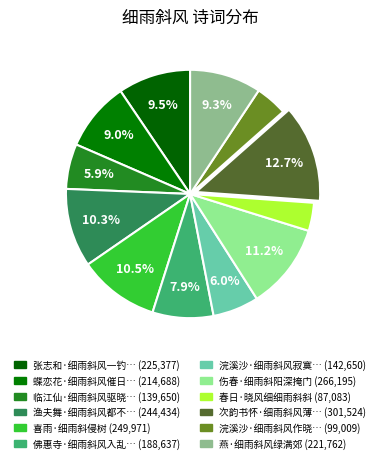

How many segments does this pie chart have?

12